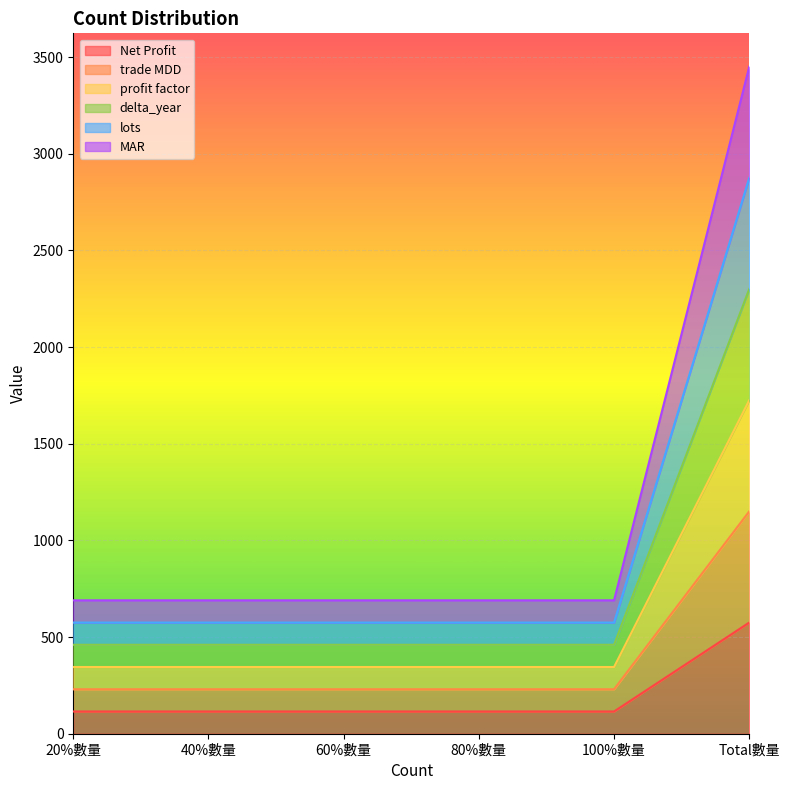

What is the maximum value shown in the chart?

3450